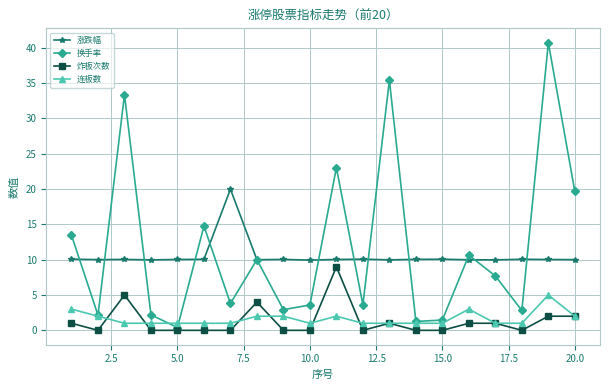

How many categories are shown in the chart?

20